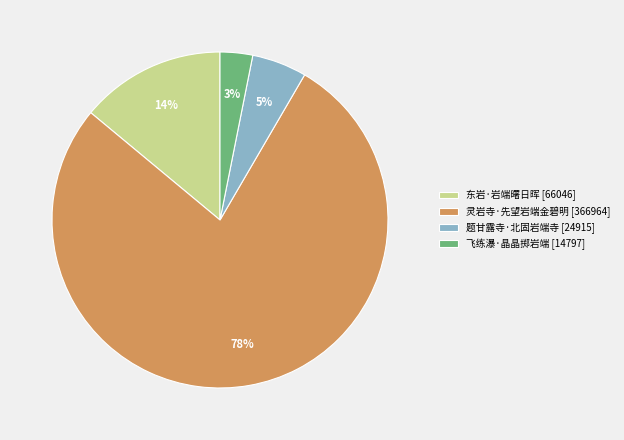

To the nearest percent, what portion does 灵岩寺·先望岩端金碧明 represent?

78%